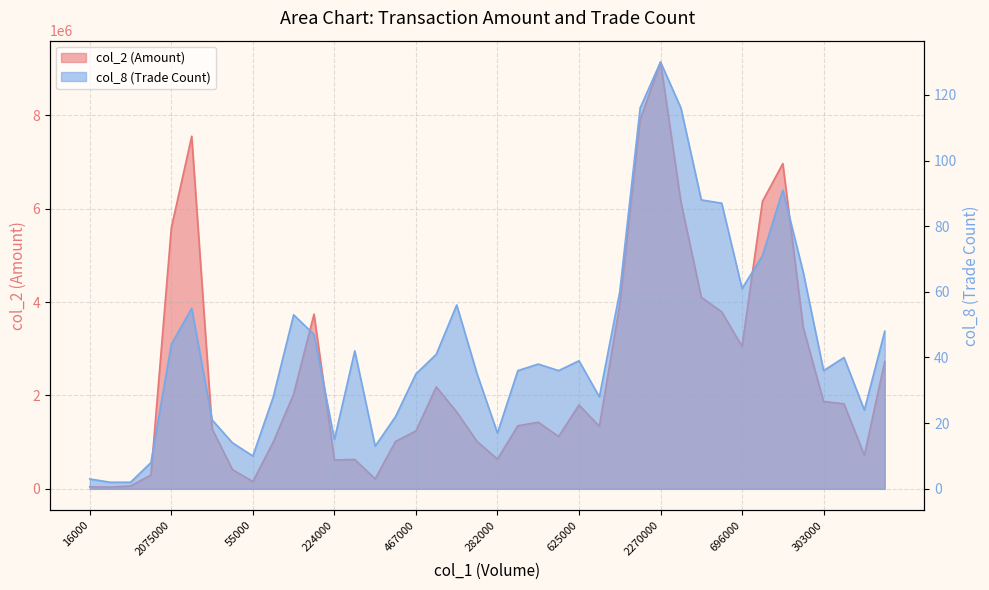

The value of col_8 at 333000 is 10. True or false?

False